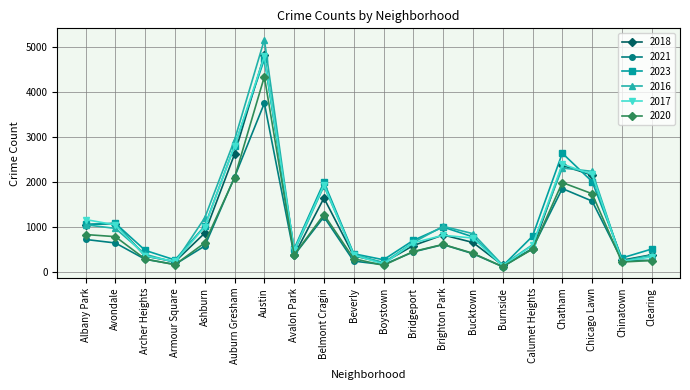

Where is 2020 nearest to the value 2227?

Auburn Gresham